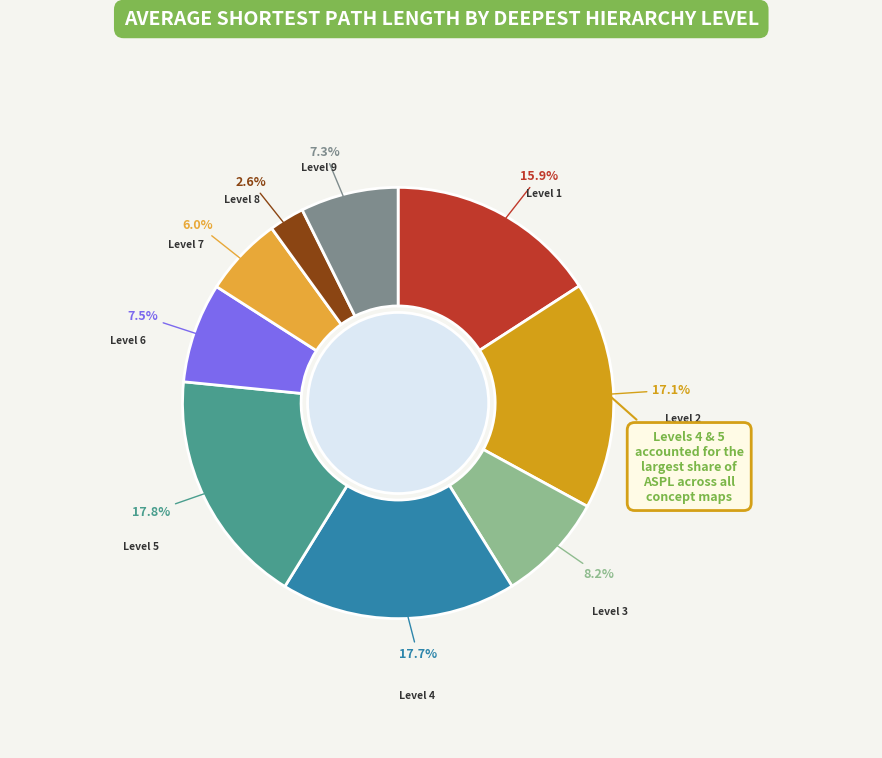

Is Level 5 the majority of the pie?

No